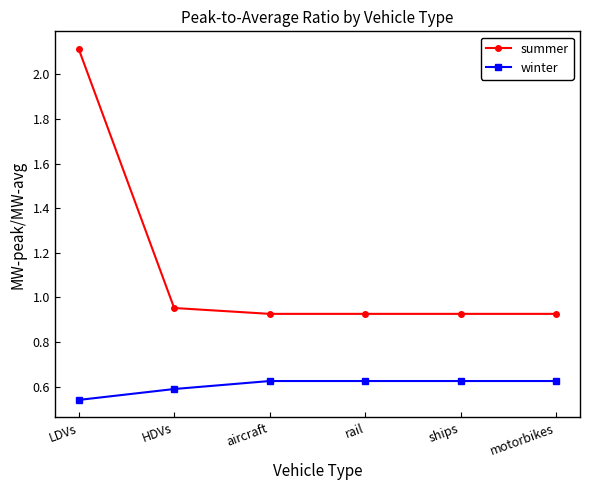

What is the sum of the summer values at rail and ships?

1.9